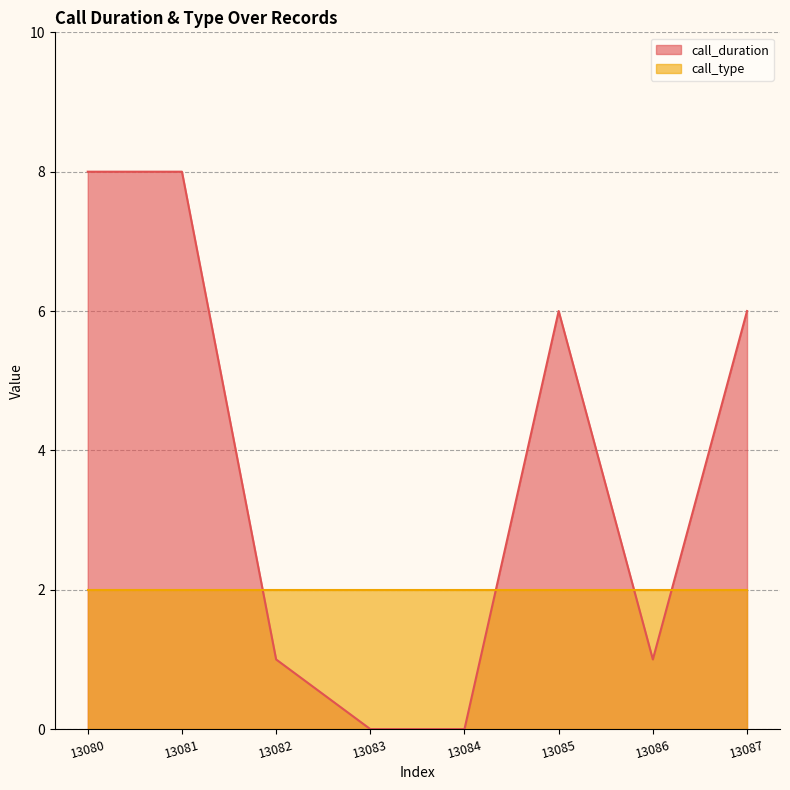

How many lines are shown in the chart?

2